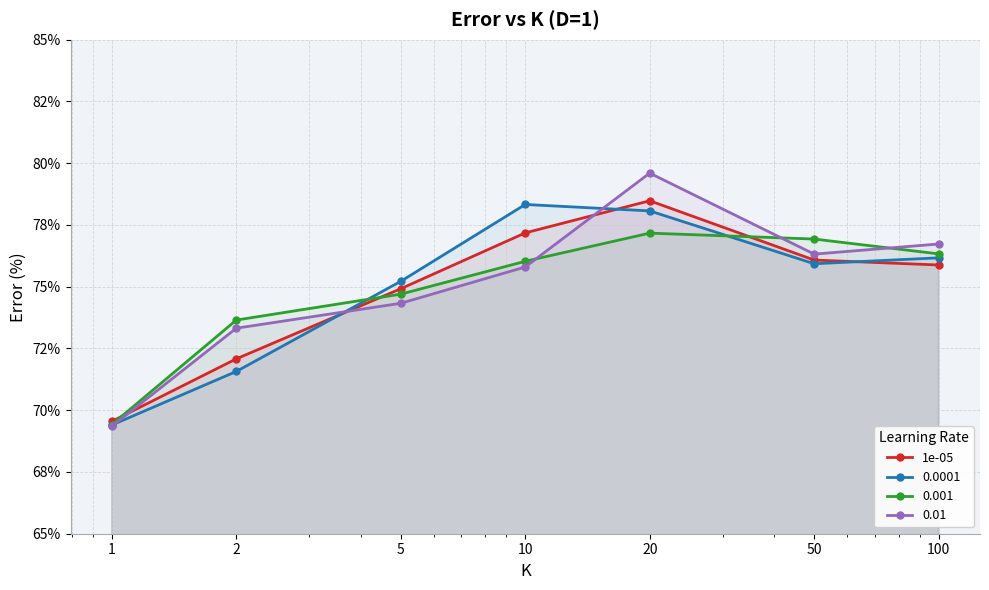

What is the sum of all values?

524.2